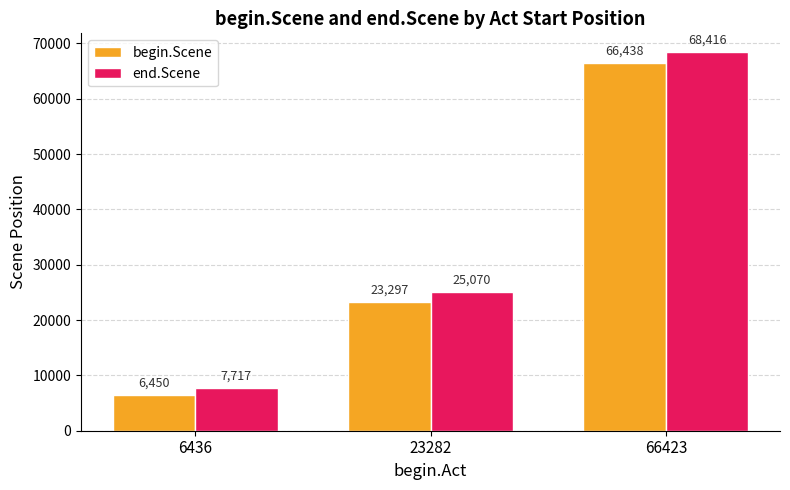

Read the end.Scene value at 23282.

25070